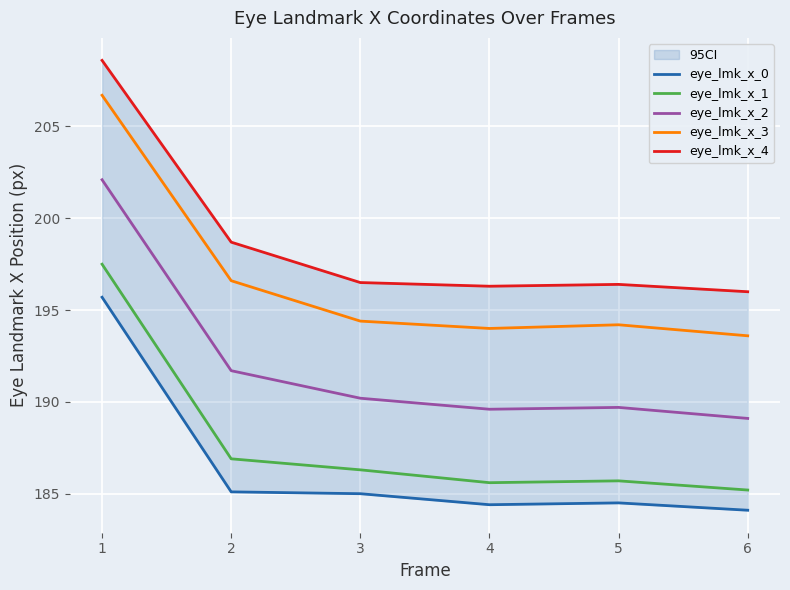

What is the lowest value of the eye_lmk_x_3 series?

193.6